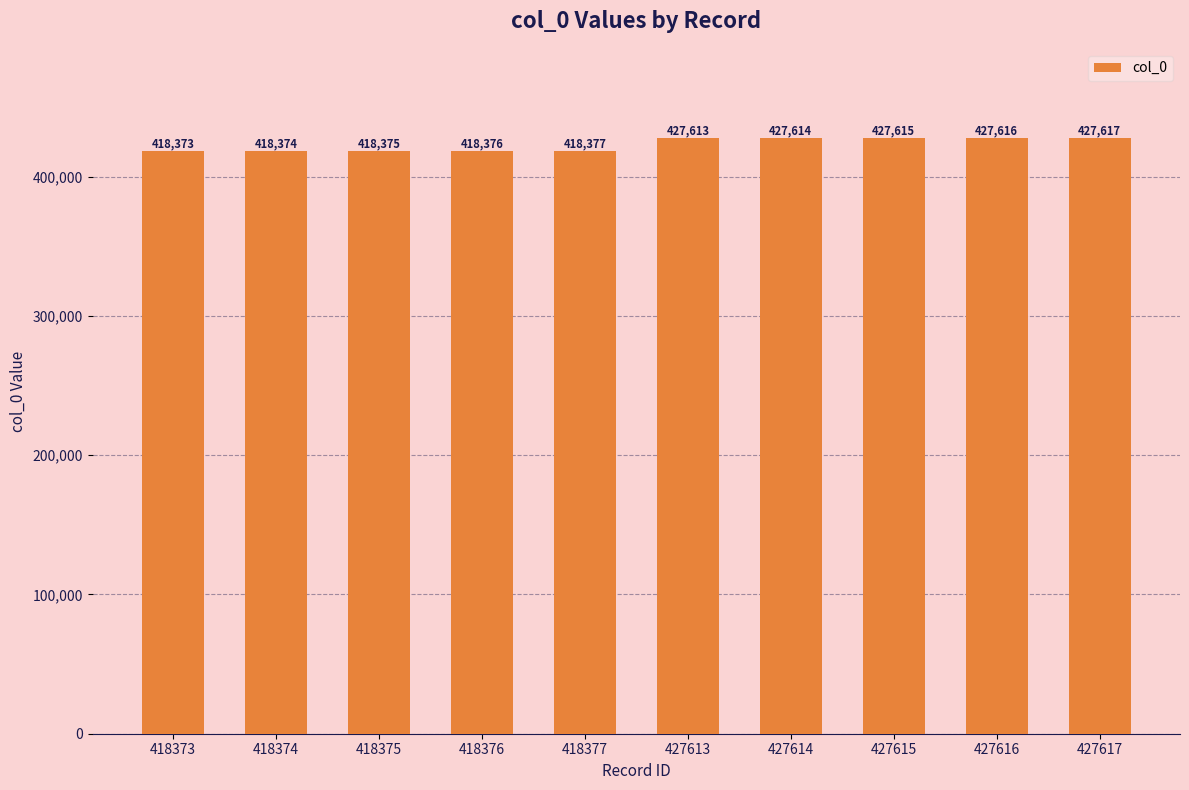

What is the difference between the maximum and minimum values?

9244